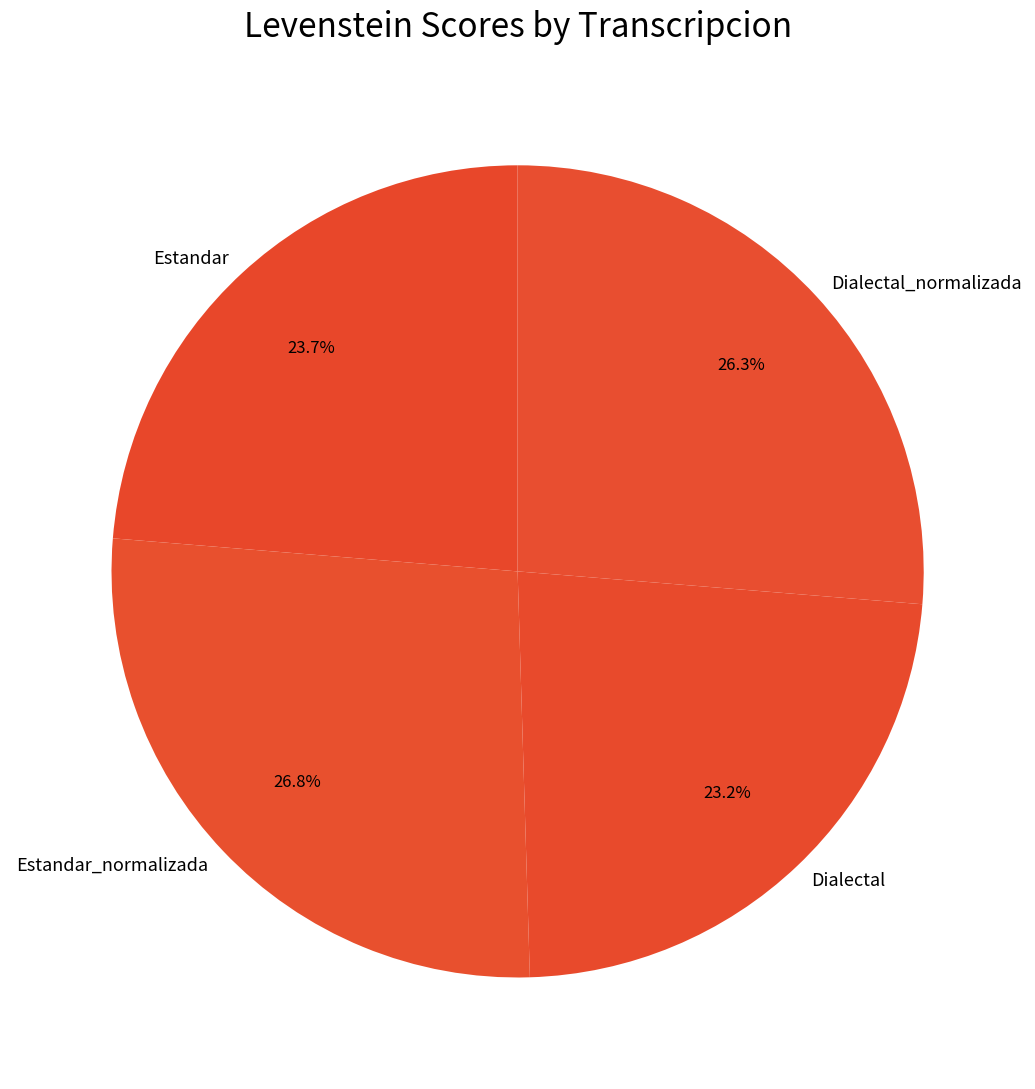

True or false: Dialectal accounts for 17% of the total.

False